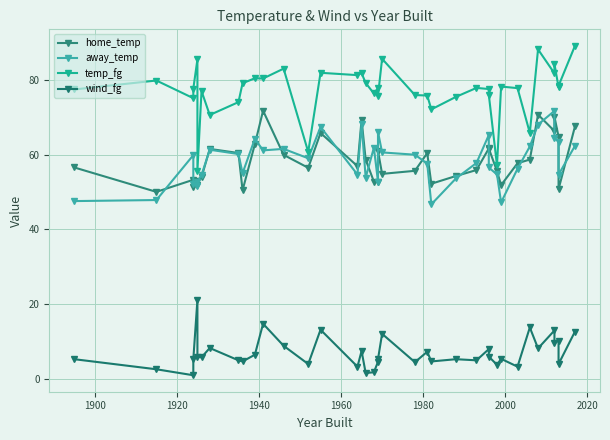

True or false: away_temp and wind_fg cross at least once.

False